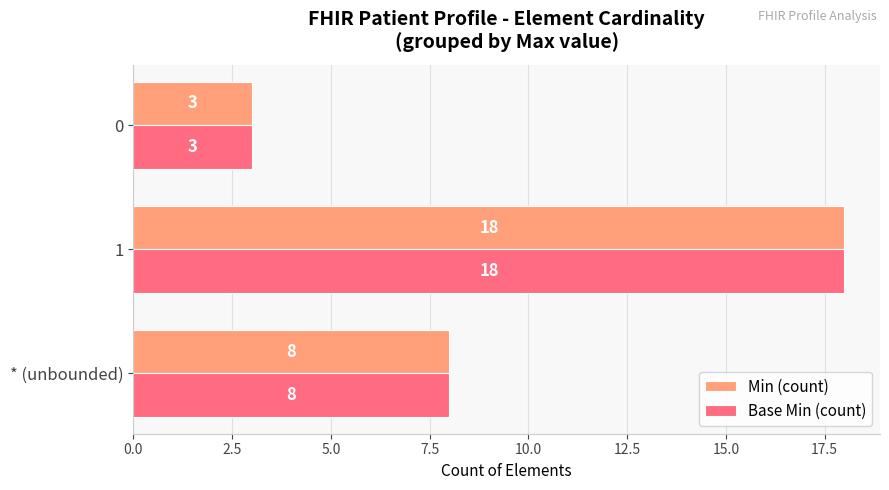

Is the value of Min (count) at 0 greater than the value of Base Min (count) at 1?

No